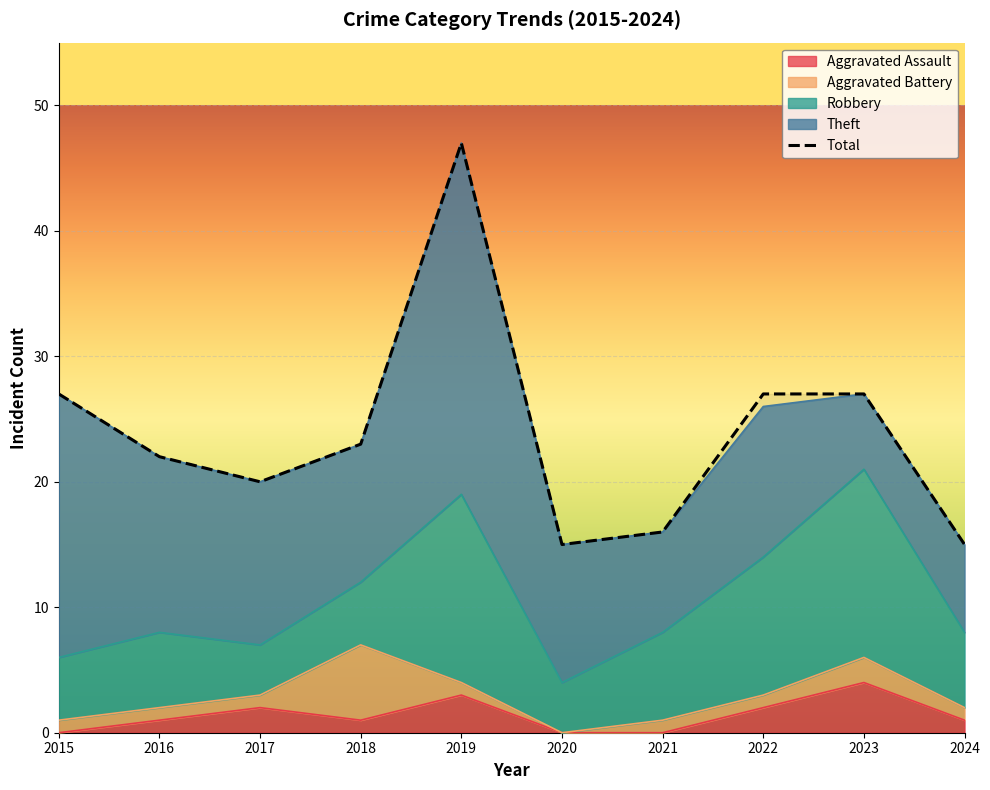

Which series has the largest total across all categories?

Total